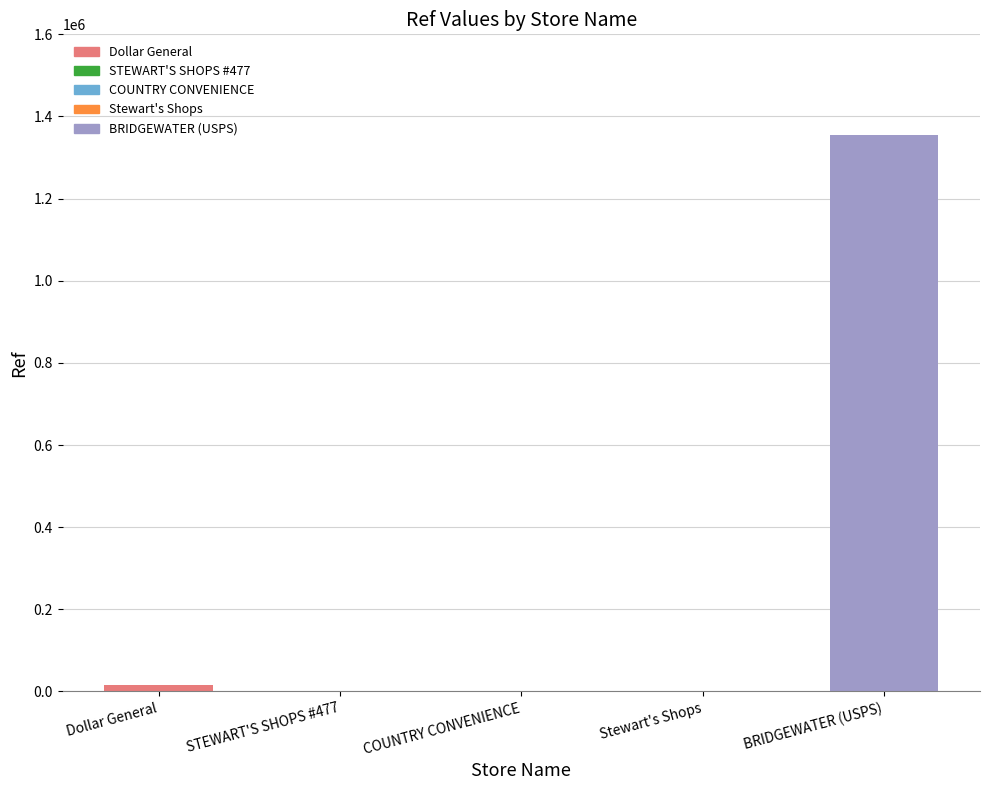

The chart shows a value of 1171 at COUNTRY CONVENIENCE. True or false?

True